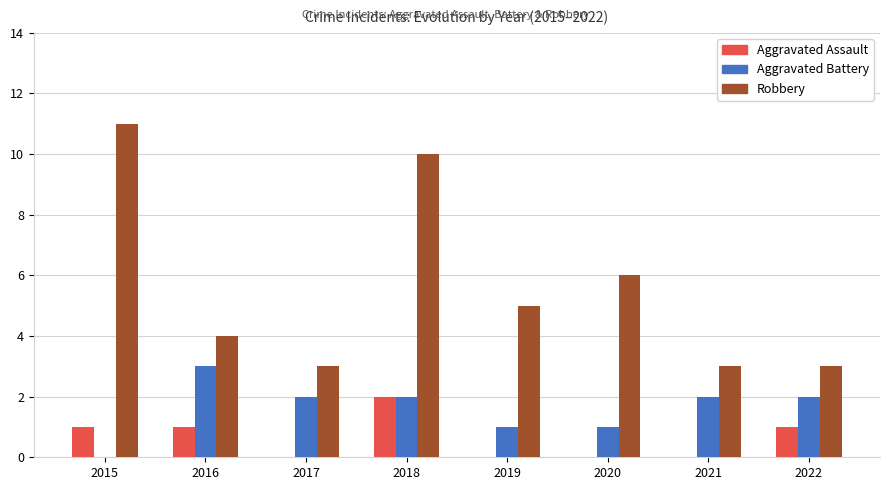

What value does the Robbery series have at 2017?

3